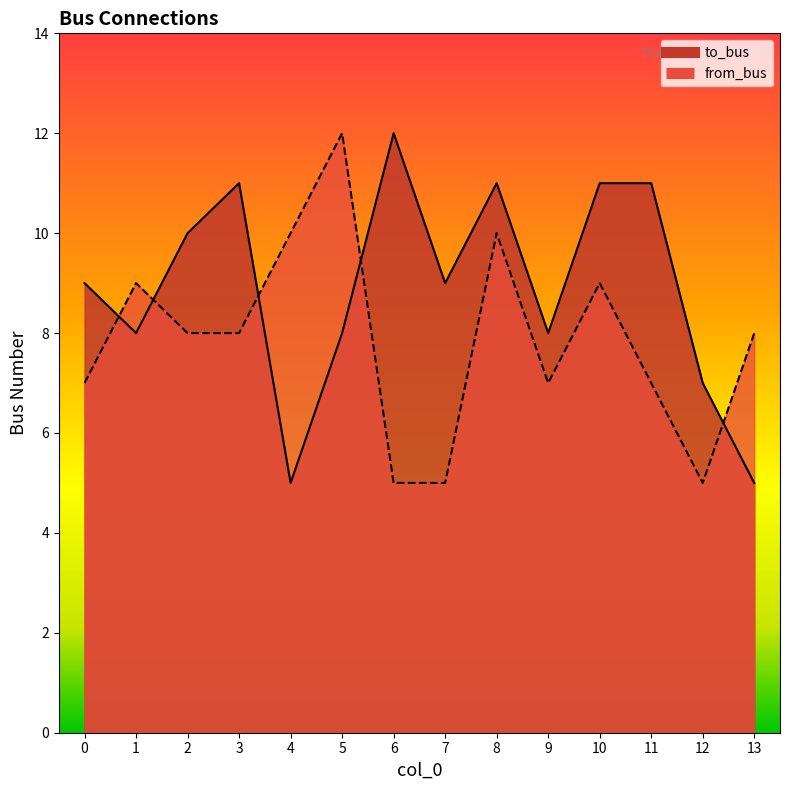

Is it true that from_bus equals 12 at 5?

True